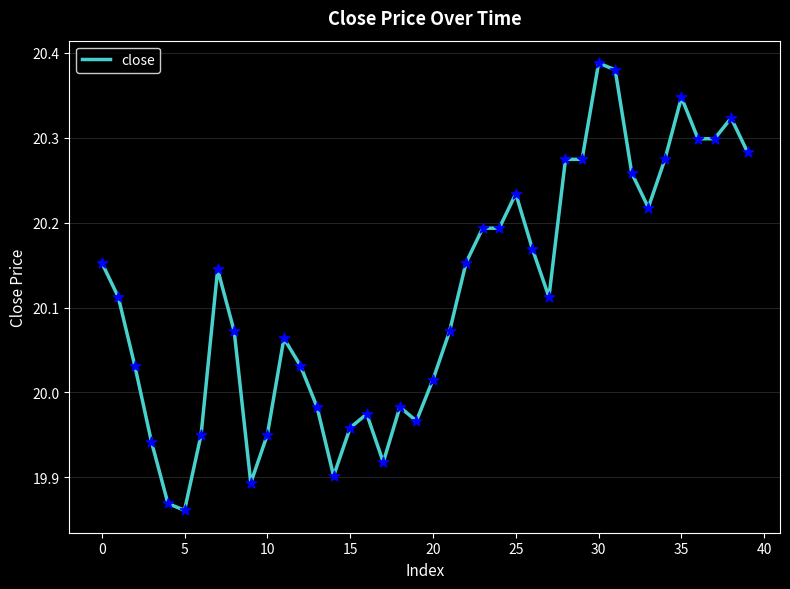

What is the difference between the maximum and minimum values?

0.5